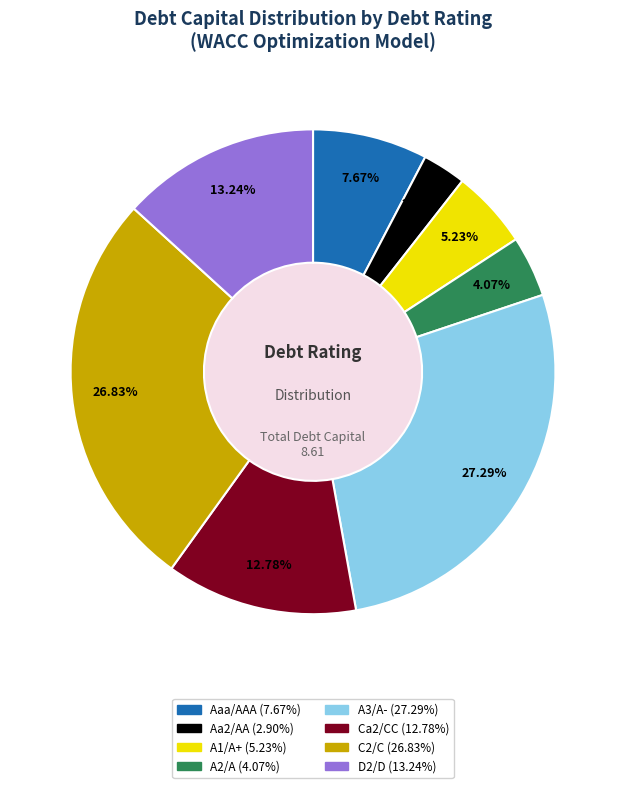

Does any single category account for the majority?

No